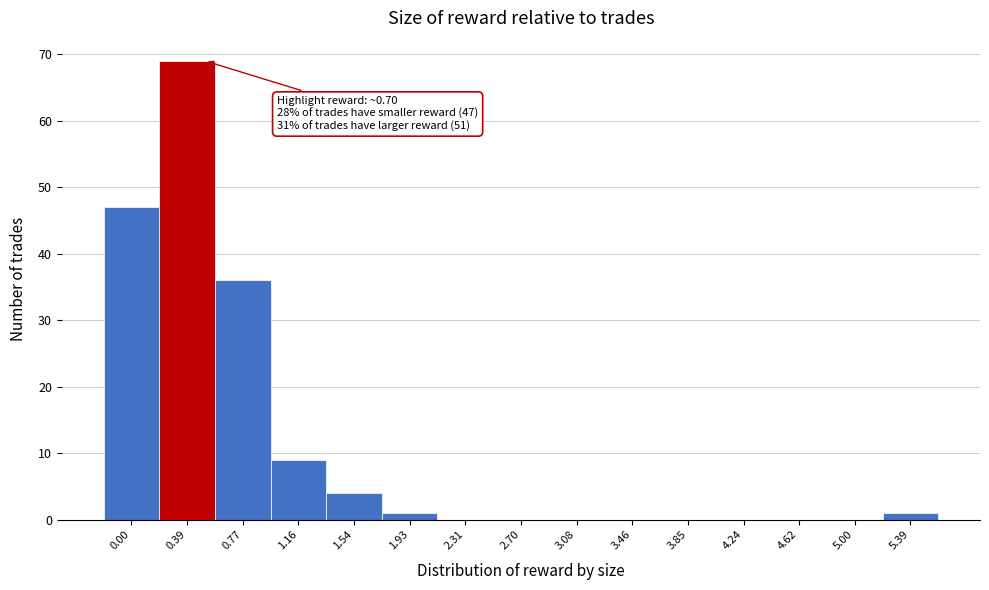

Reading right to left, what are all the values shown in this chart?

5.39=1	5.00=0	4.62=0	4.24=0	3.85=0	3.46=0	3.08=0	2.70=0	2.31=0	1.93=1	1.54=4	1.16=9	0.77=36	0.39=69	0.00=47